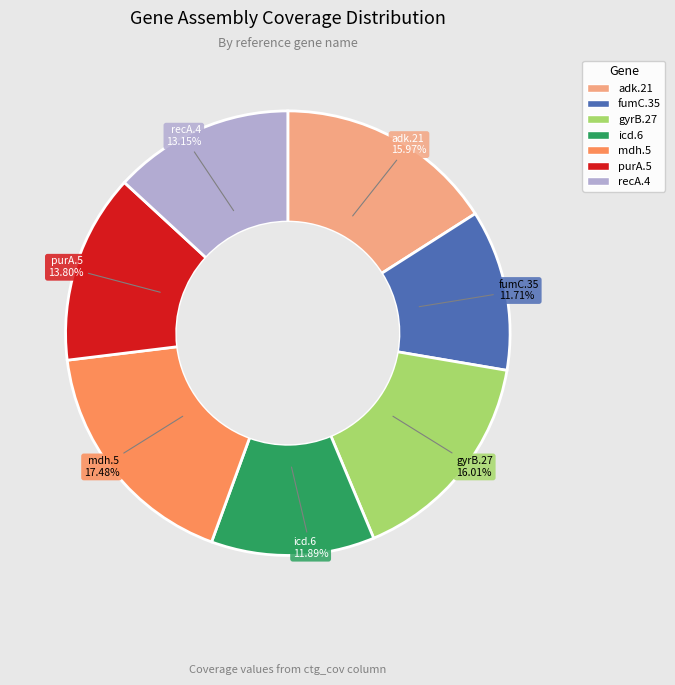

What percentage do adk.21 and fumC.35 together represent?

27.7%